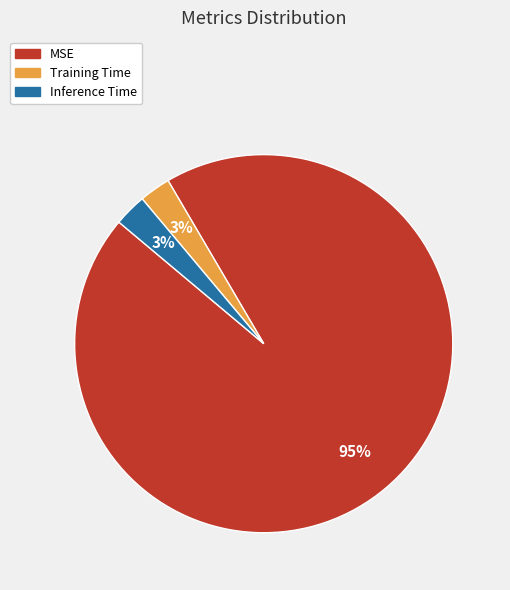

Combined, do Inference Time and Training Time account for over 50%?

No